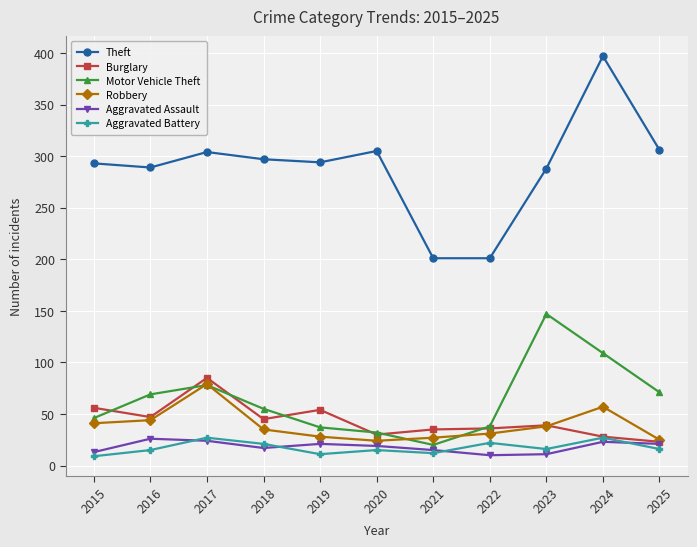

Does the chart have visible grid lines?

Yes